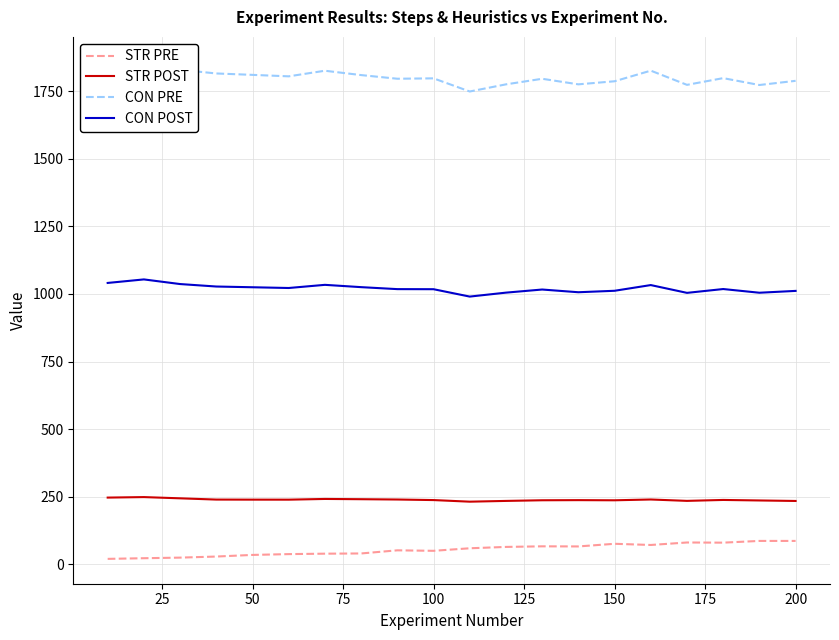

True or false: STR PRE and STR POST intersect in this chart.

False